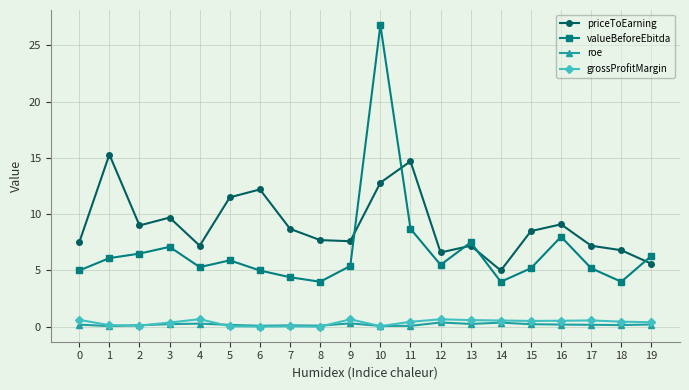

What is the average value of the priceToEarning series?

9.0